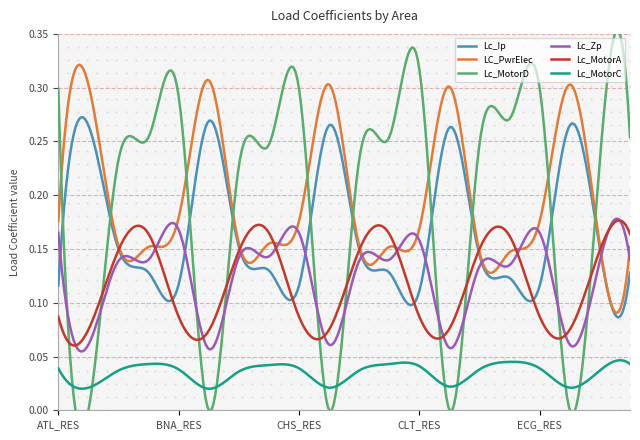

What is the value of the Lc_MotorA point at the 14th from the left?

0.1